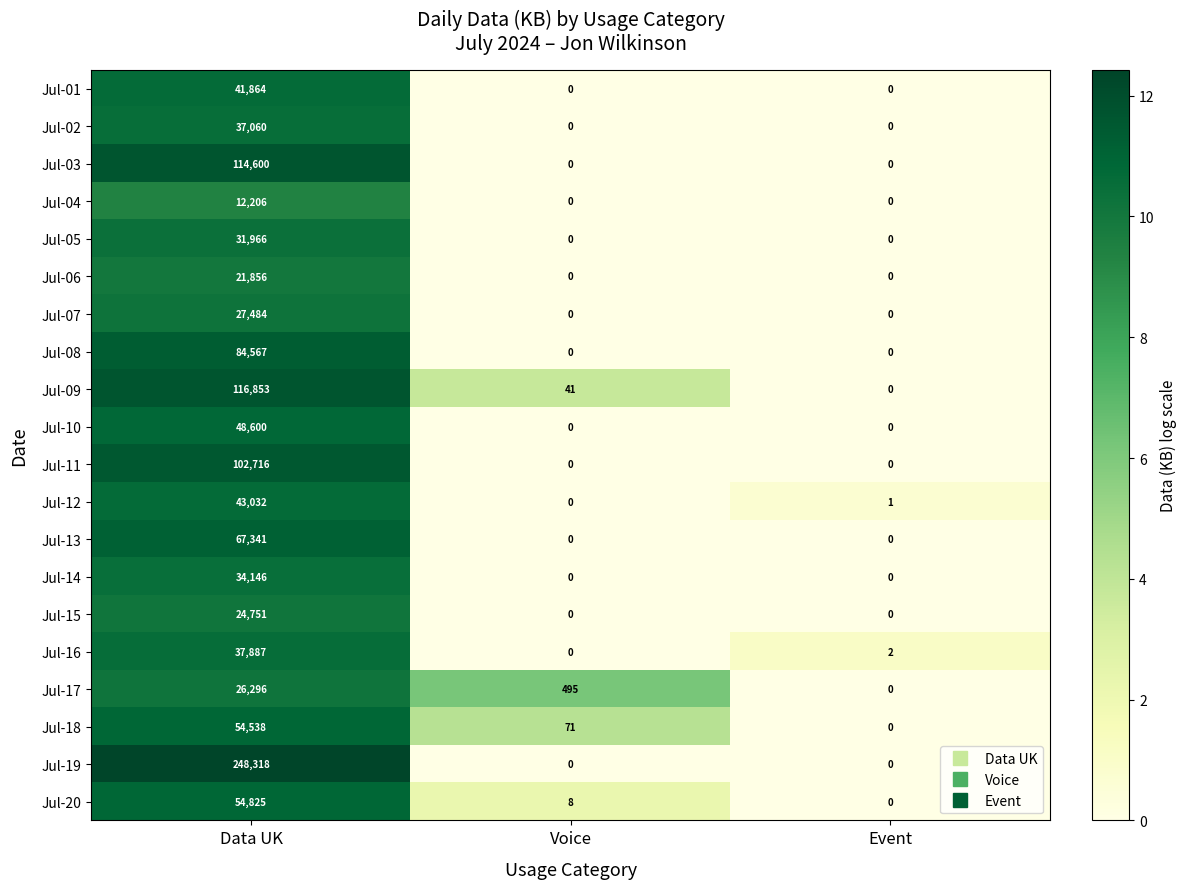

List the series in order of their peak value, highest first.

Jul-19, Jul-09, Jul-03, Jul-11, Jul-08, Jul-13, Jul-20, Jul-18, Jul-10, Jul-12, Jul-01, Jul-16, Jul-02, Jul-14, Jul-05, Jul-07, Jul-17, Jul-15, Jul-06, Jul-04